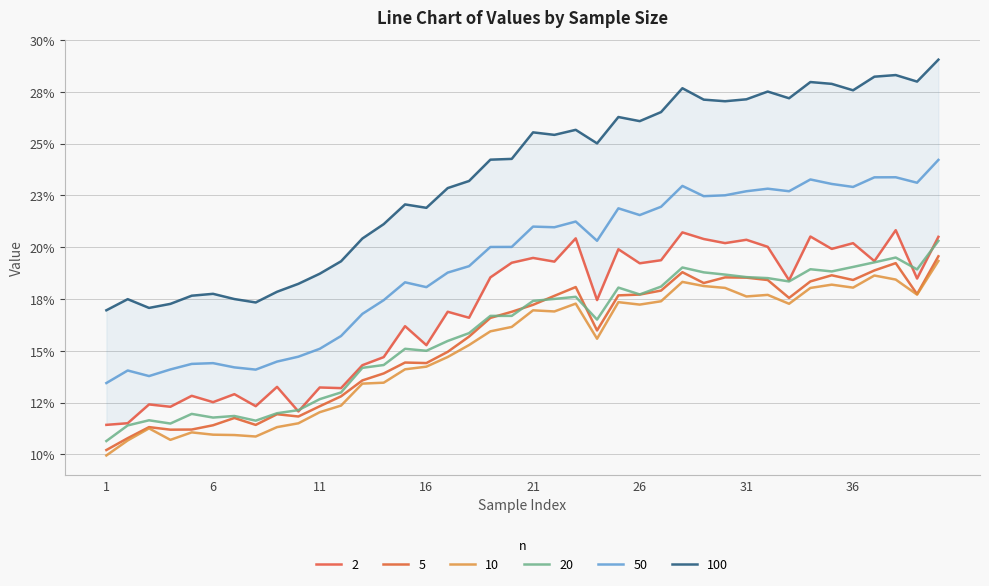

Rank the series at 40 from lowest to highest value.

10, 5, 20, 2, 50, 100